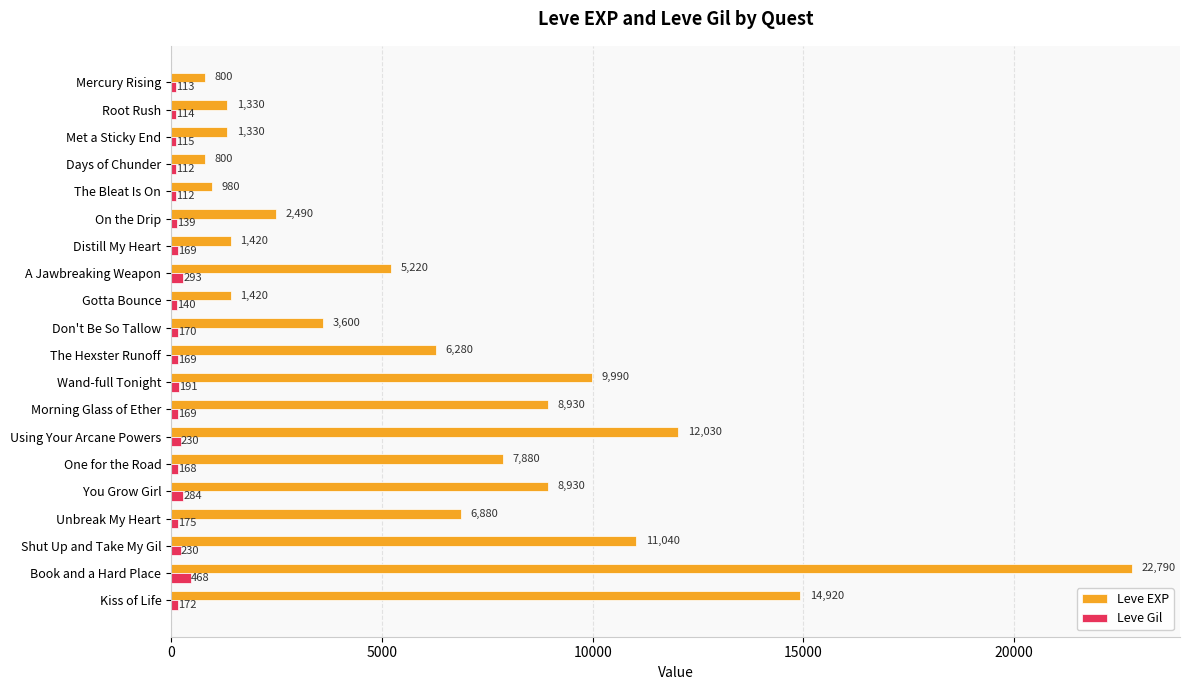

What is the average value of the Leve Gil series?

187